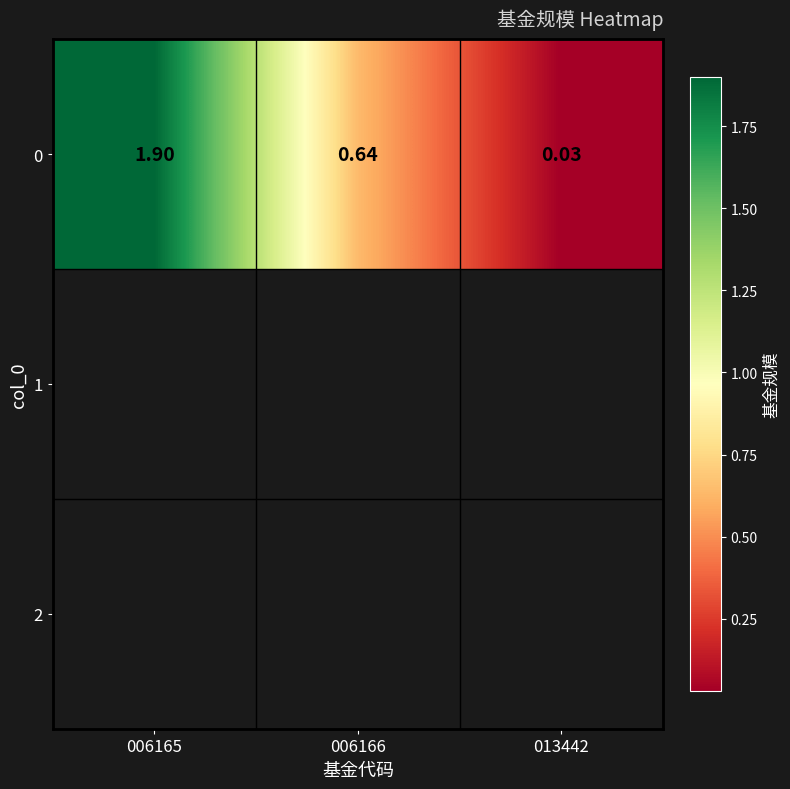

What is the maximum value shown in the chart?

1.9